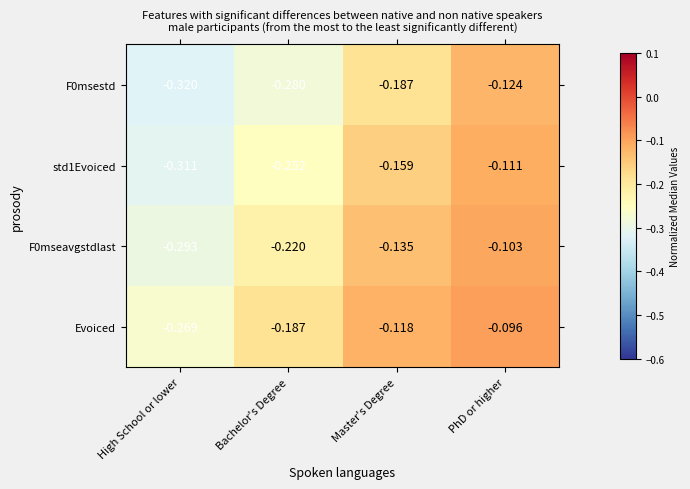

At which category is the sum across all series the highest?

PhD or higher